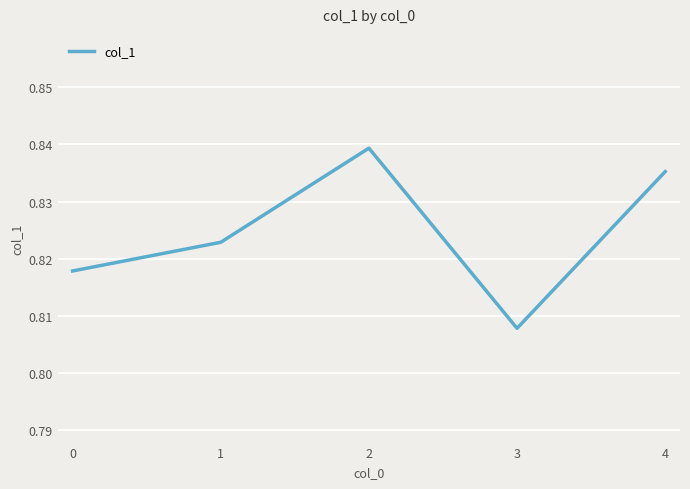

Count the values in the range 0 to 1.

5